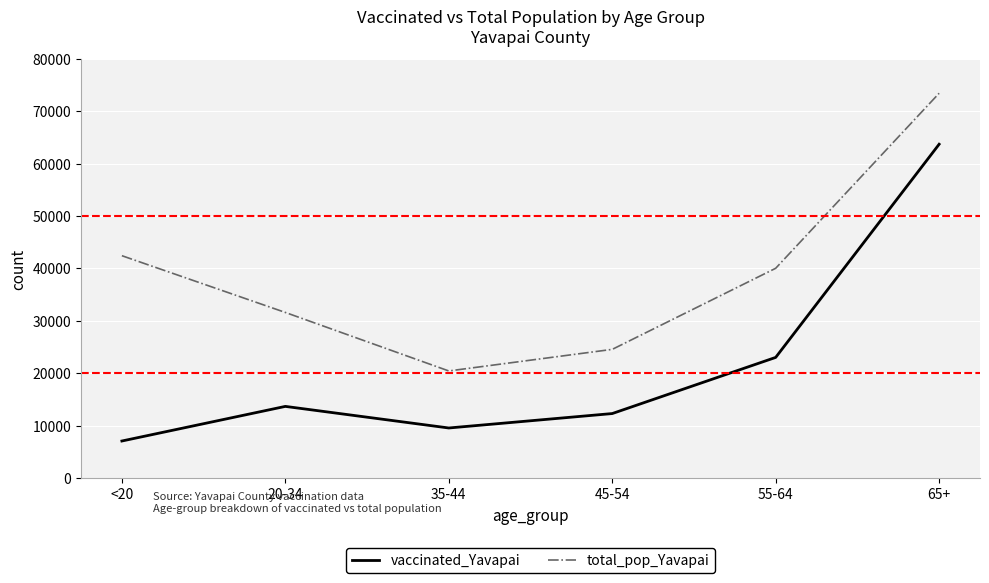

Which series has the largest total across all categories?

total_pop_Yavapai